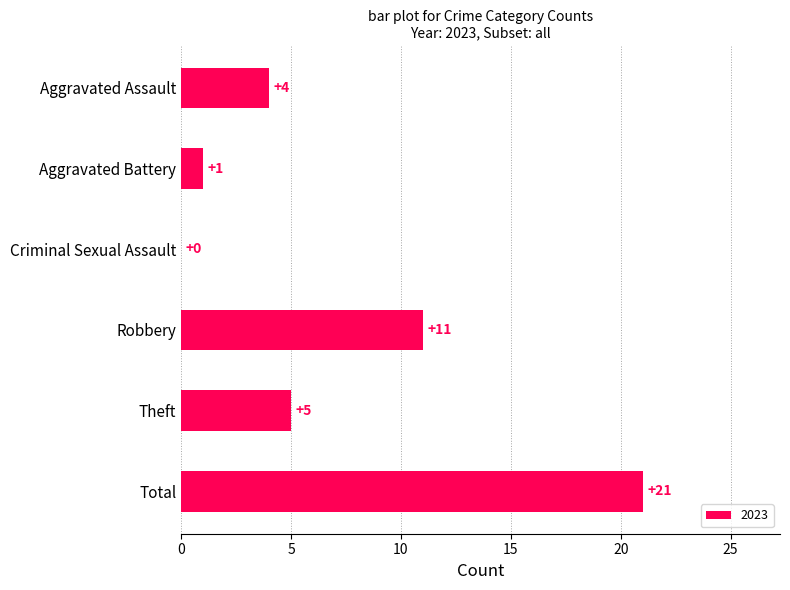

What is the sum of the values at Theft and Aggravated Assault?

9